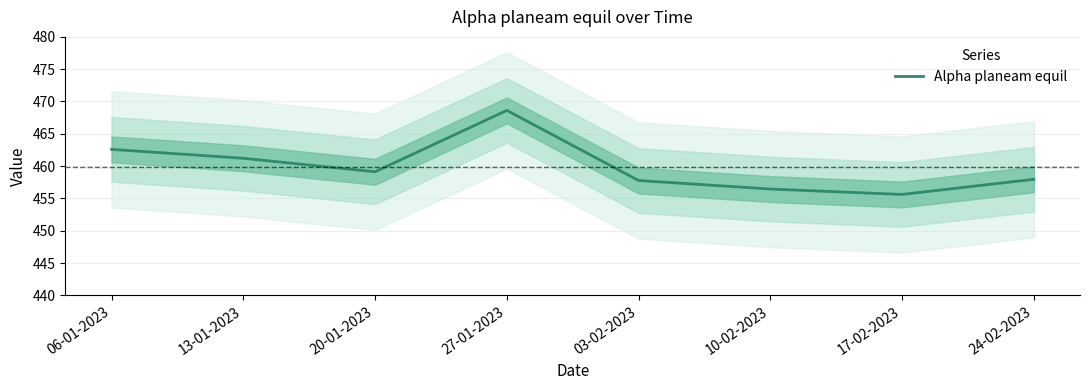

Approximately how many times larger is the value at 06-01-2023 compared to 10-02-2023?

1.0